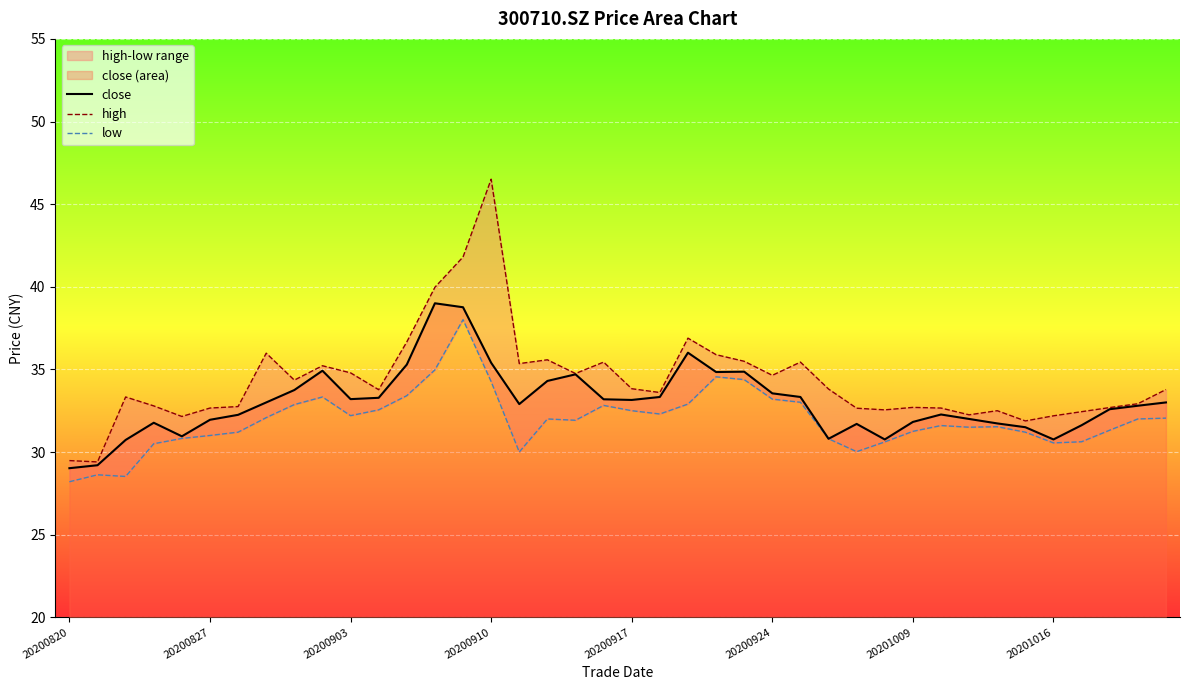

How many interior local peaks does the high series have?

10